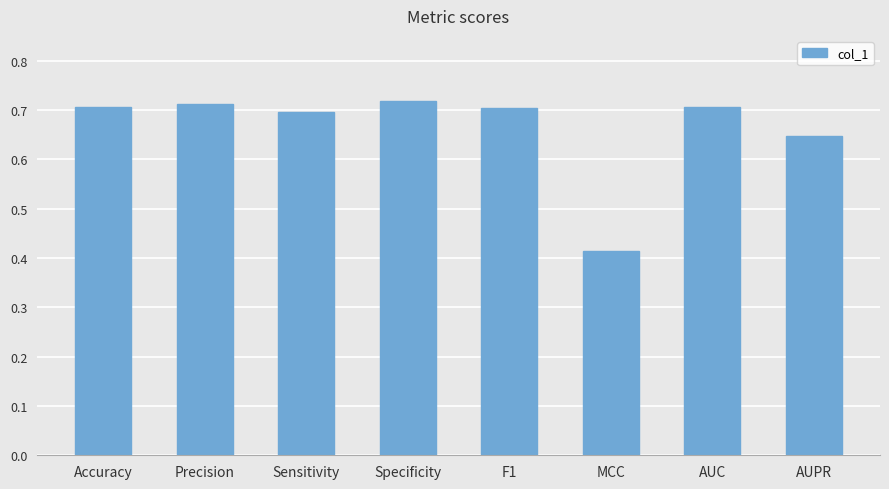

At which category does the chart reach its minimum across all series?

MCC